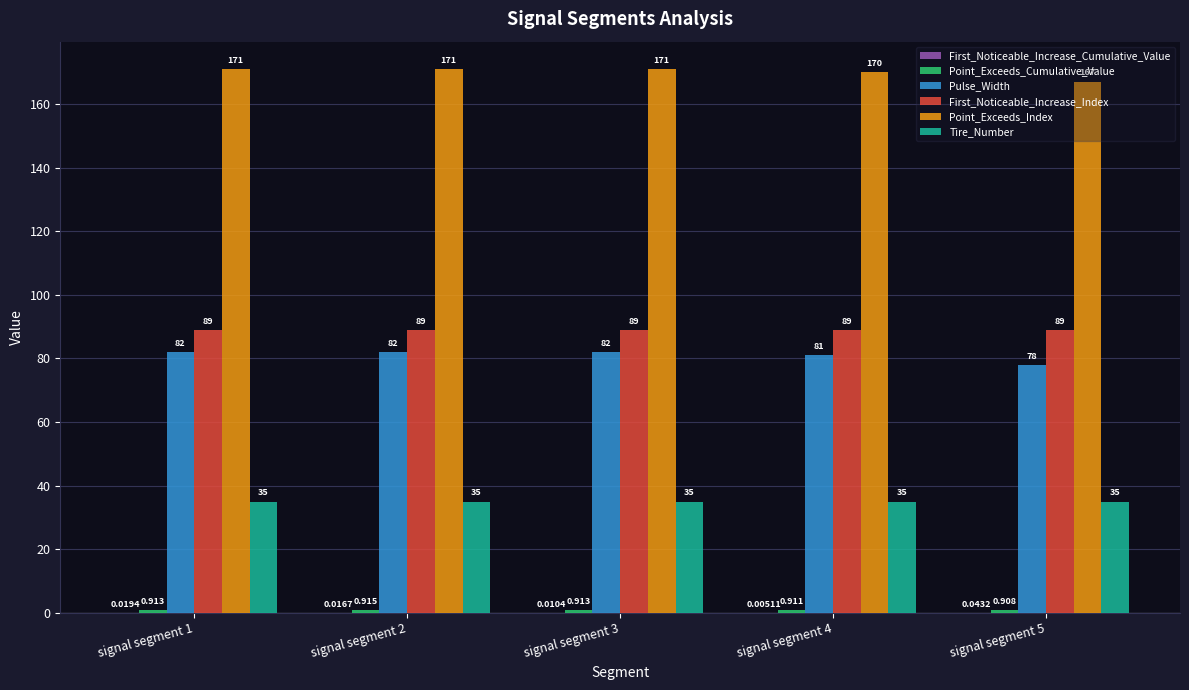

The Pulse_Width series shows 81.0 at signal segment 4. True or false?

True